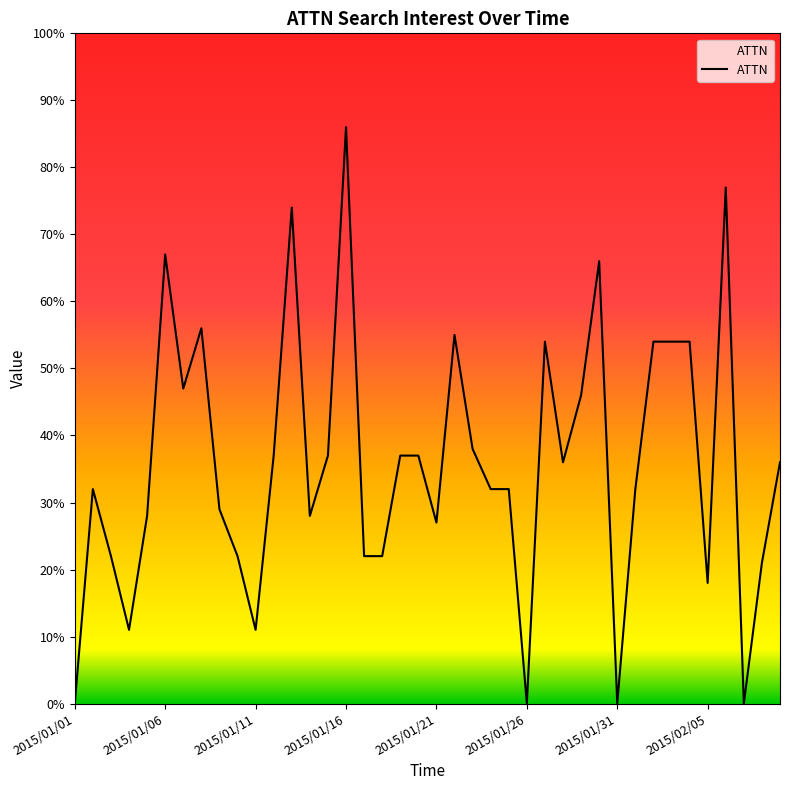

What is the greatest value displayed?

86